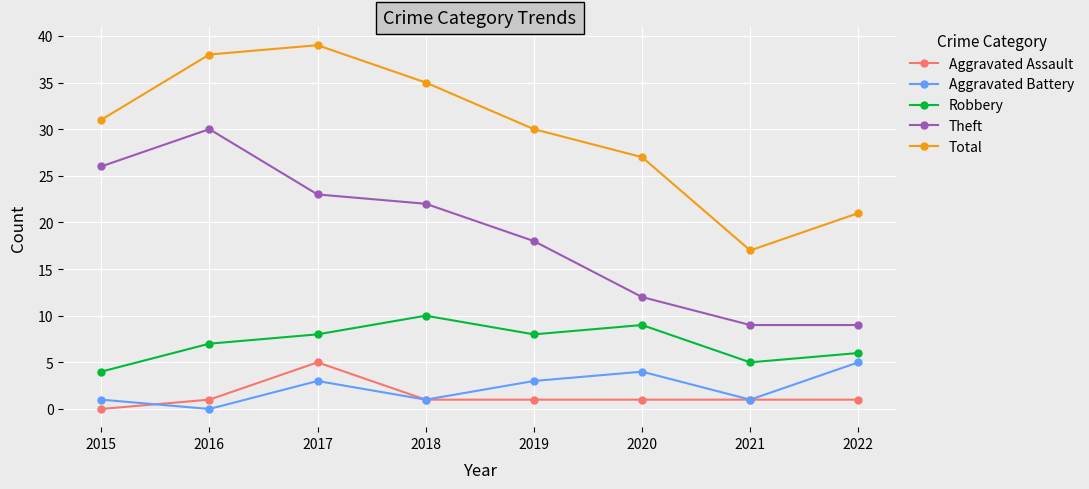

Read the Robbery value at 2015.

4